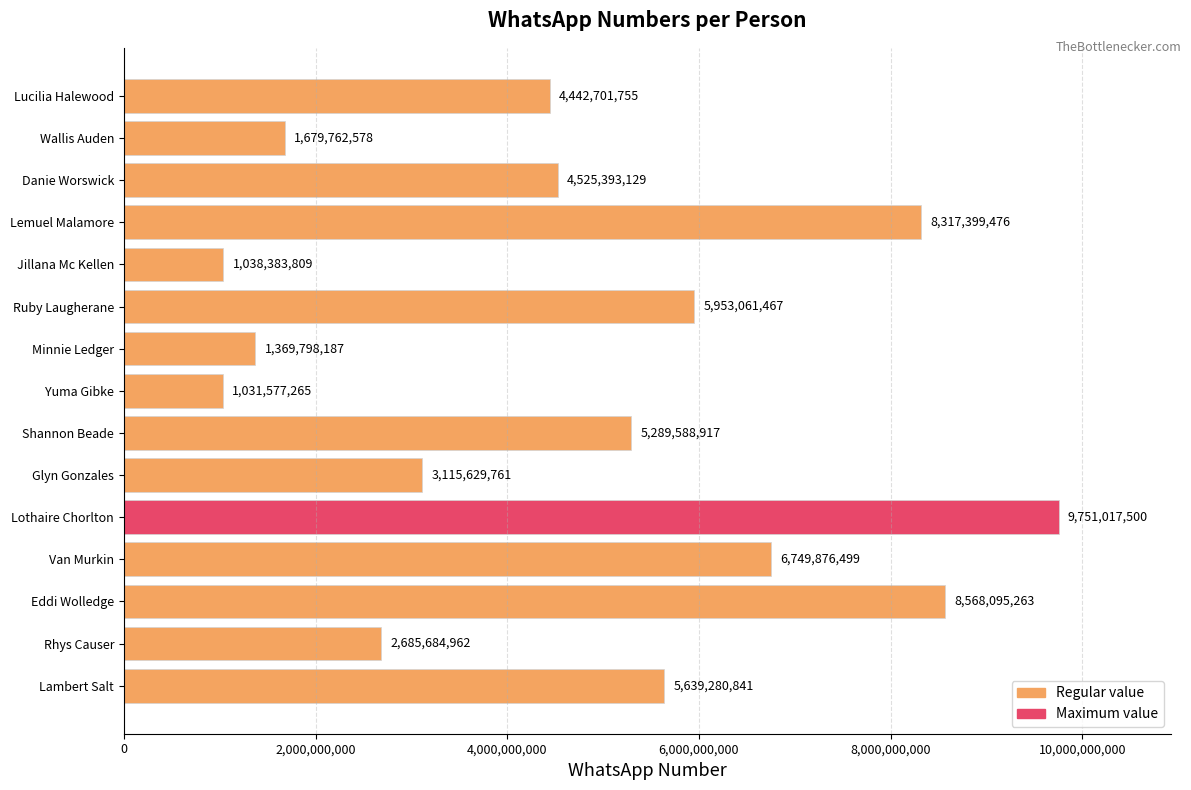

Reading top to bottom, what are all the values shown in this chart?

Lucilia Halewood=4442701755	Wallis Auden=1679762578	Danie Worswick=4525393129	Lemuel Malamore=8317399476	Jillana Mc Kellen=1038383809	Ruby Laugherane=5953061467	Minnie Ledger=1369798187	Yuma Gibke=1031577265	Shannon Beade=5289588917	Glyn Gonzales=3115629761	Lothaire Chorlton=9751017500	Van Murkin=6749876499	Eddi Wolledge=8568095263	Rhys Causer=2685684962	Lambert Salt=5639280841